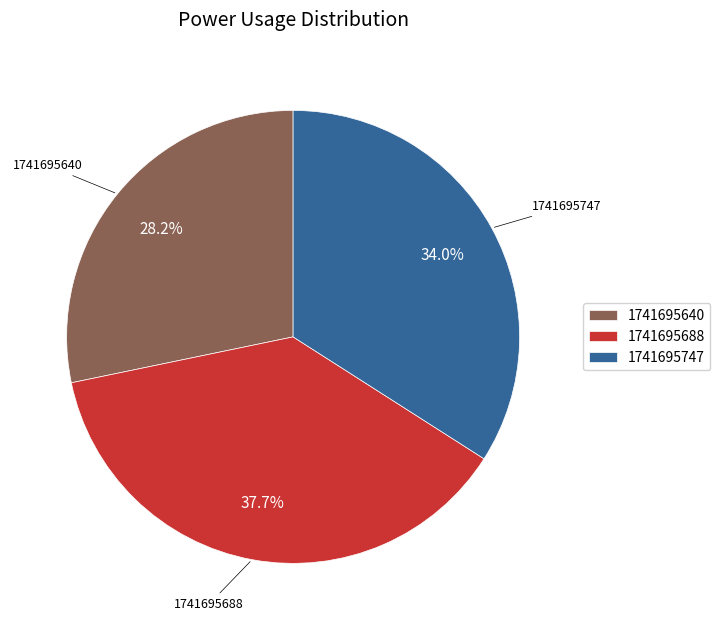

What is the smallest slice in the pie chart?

1741695640